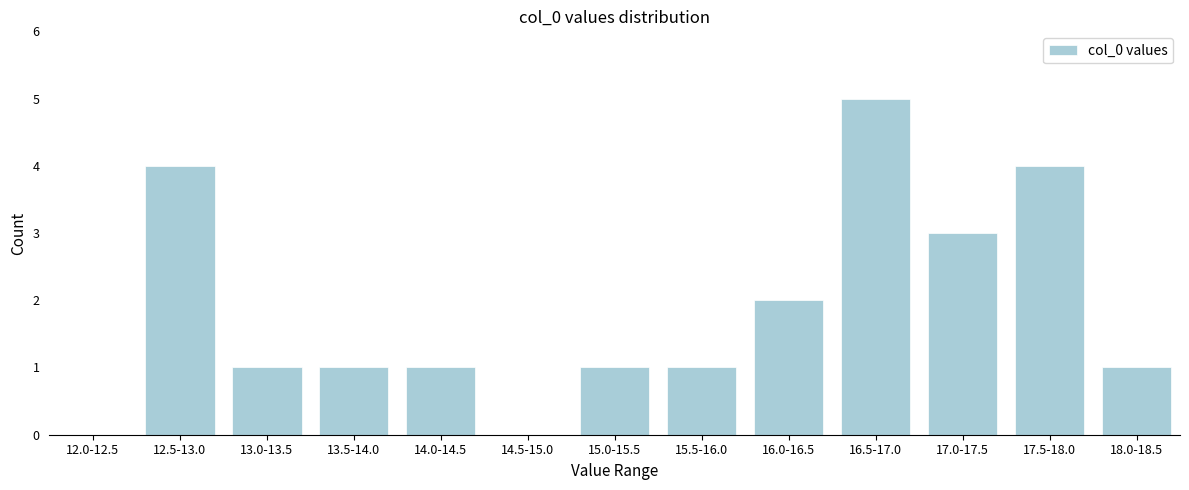

Reading left to right, list all the values displayed in this chart.

12.0-12.5=0	12.5-13.0=4	13.0-13.5=1	13.5-14.0=1	14.0-14.5=1	14.5-15.0=0	15.0-15.5=1	15.5-16.0=1	16.0-16.5=2	16.5-17.0=5	17.0-17.5=3	17.5-18.0=4	18.0-18.5=1